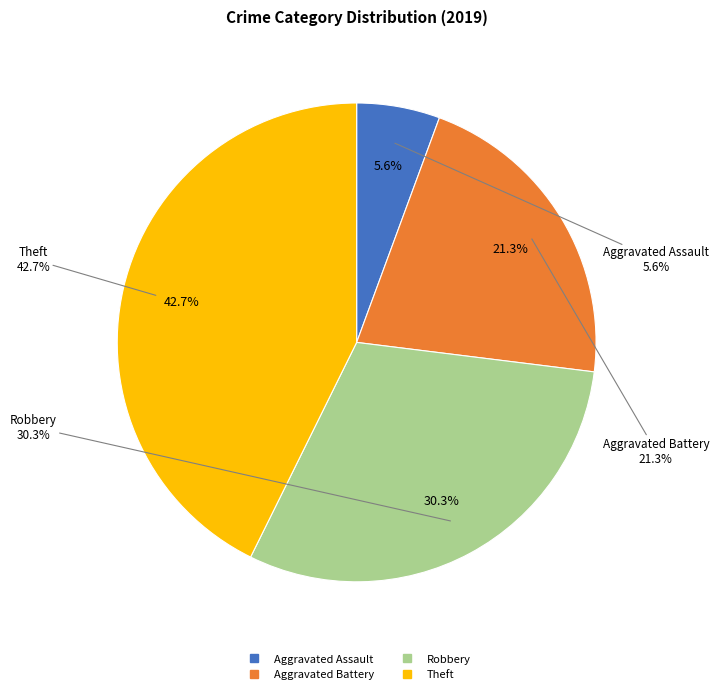

Which slice is the largest?

Theft